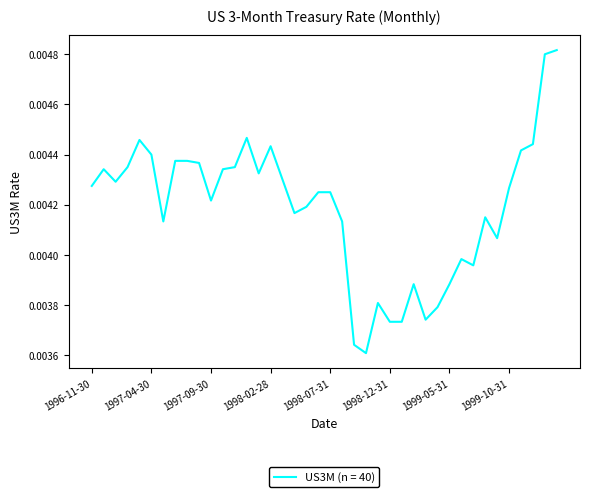

What is the label of the 24th point from the right?

1998-03-31